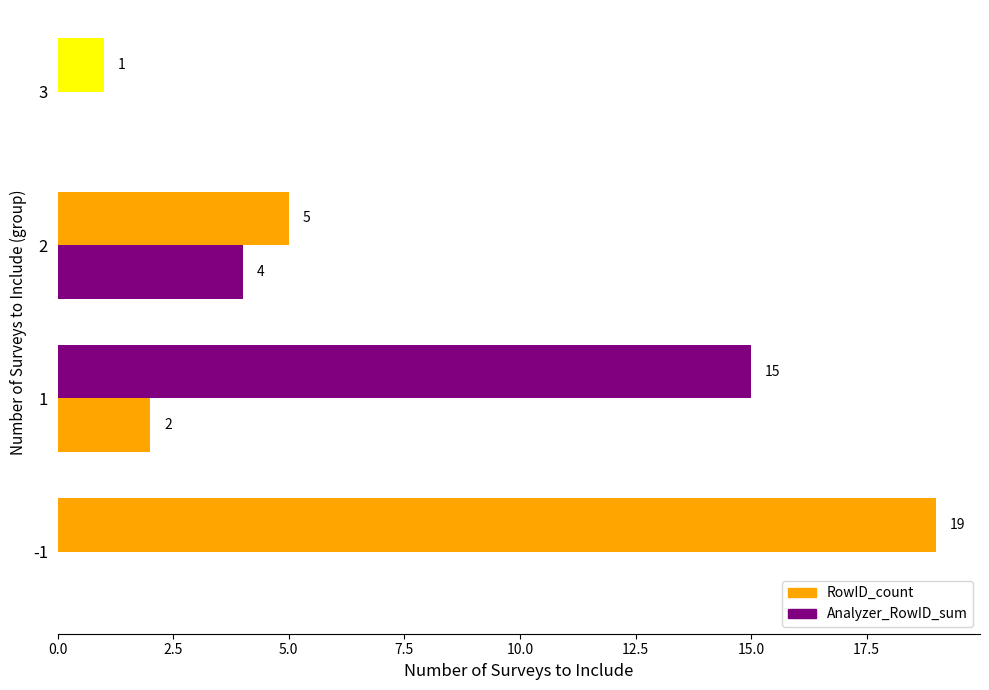

How many series are shown in this chart?

2